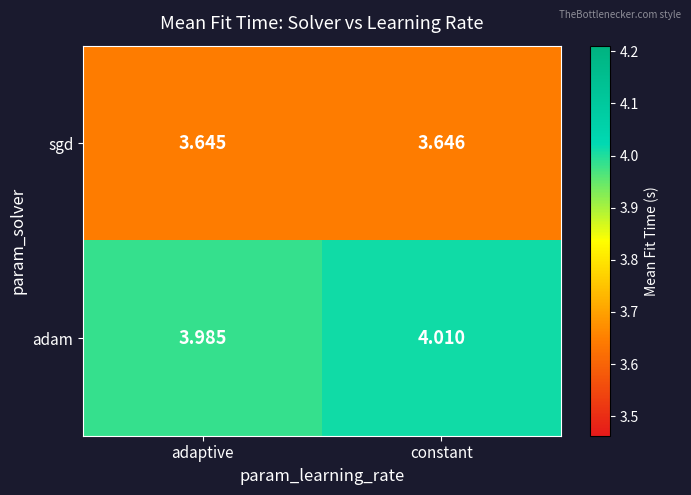

Between adaptive and constant, which series saw the biggest shift?

adam